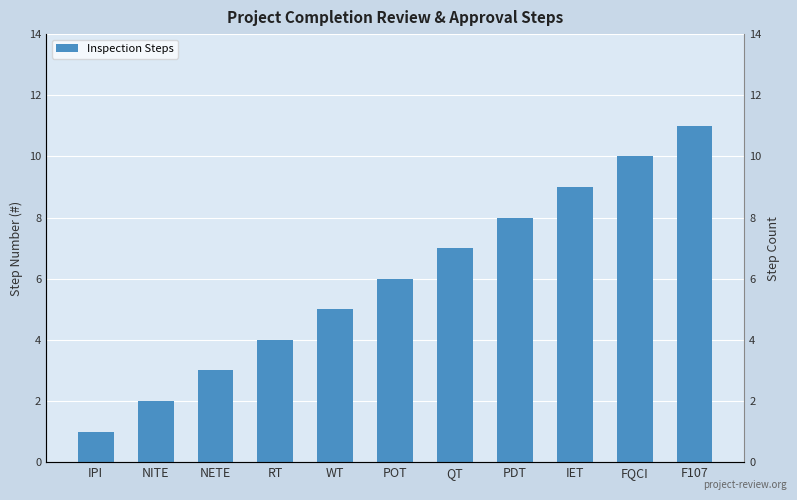

Count the values in the range 3 to 9.

7